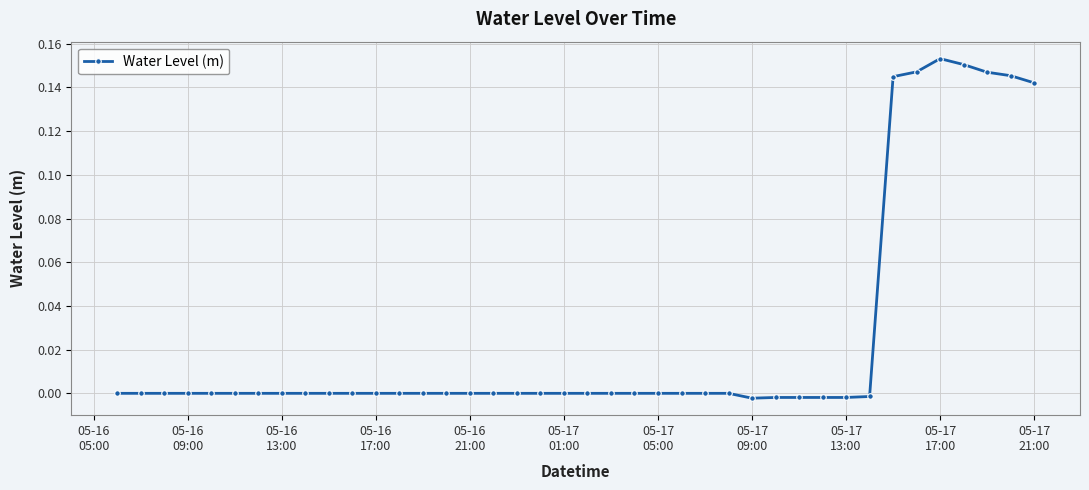

What is the sum of all values?

1.0